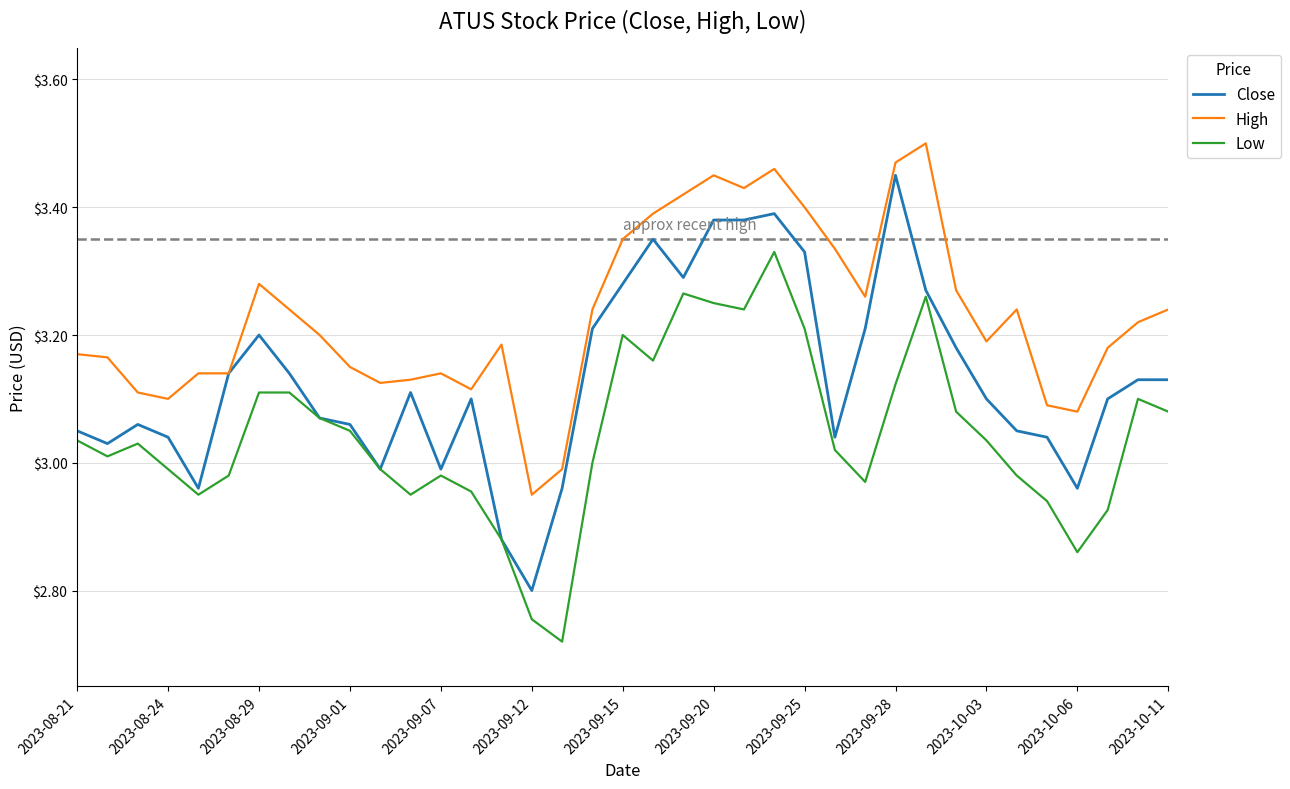

List the series in order of their peak value, highest first.

High, Close, Low